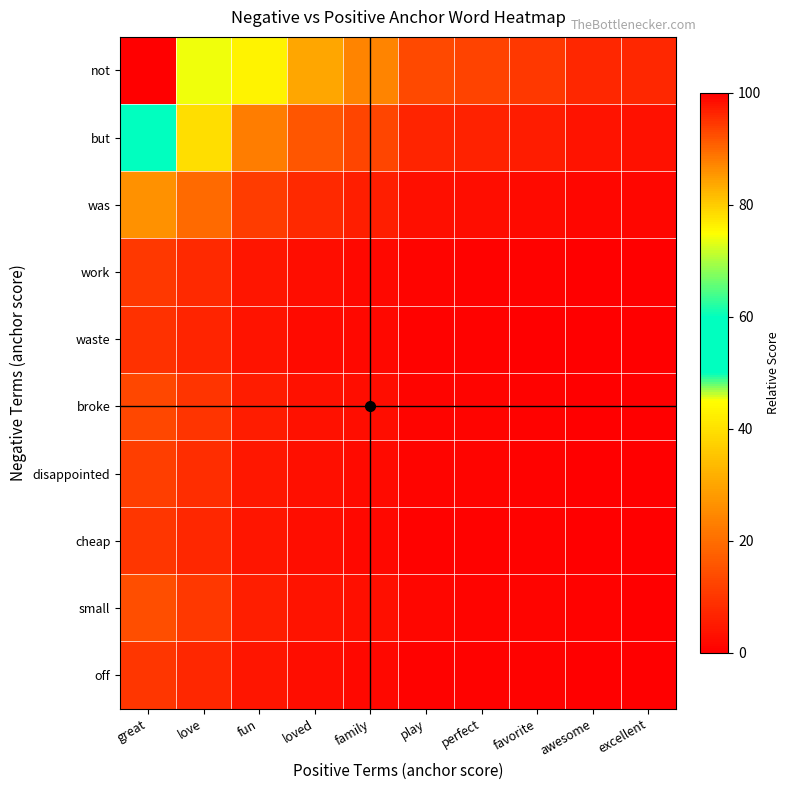

At how many categories does at least one series exceed 89?

1